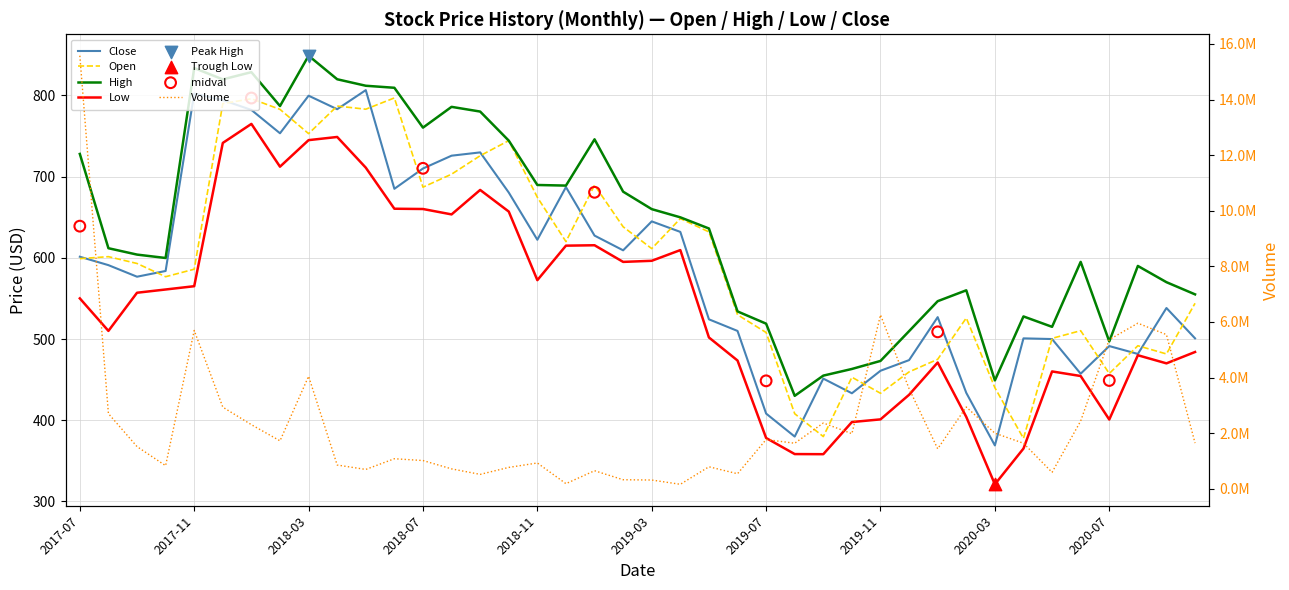

What is the total value across all series at 2019-06?

2047.3